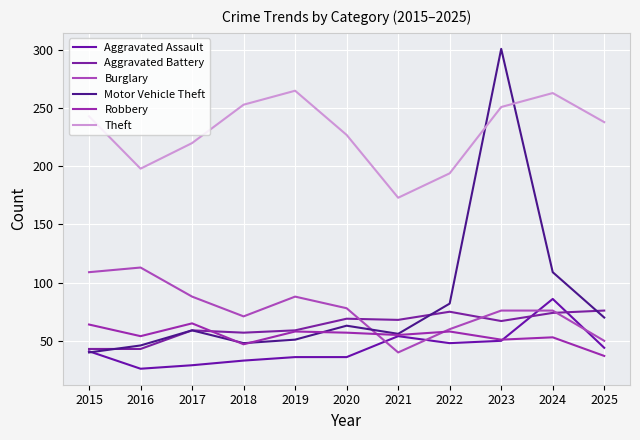

At which label is Motor Vehicle Theft closest to 170?

2024